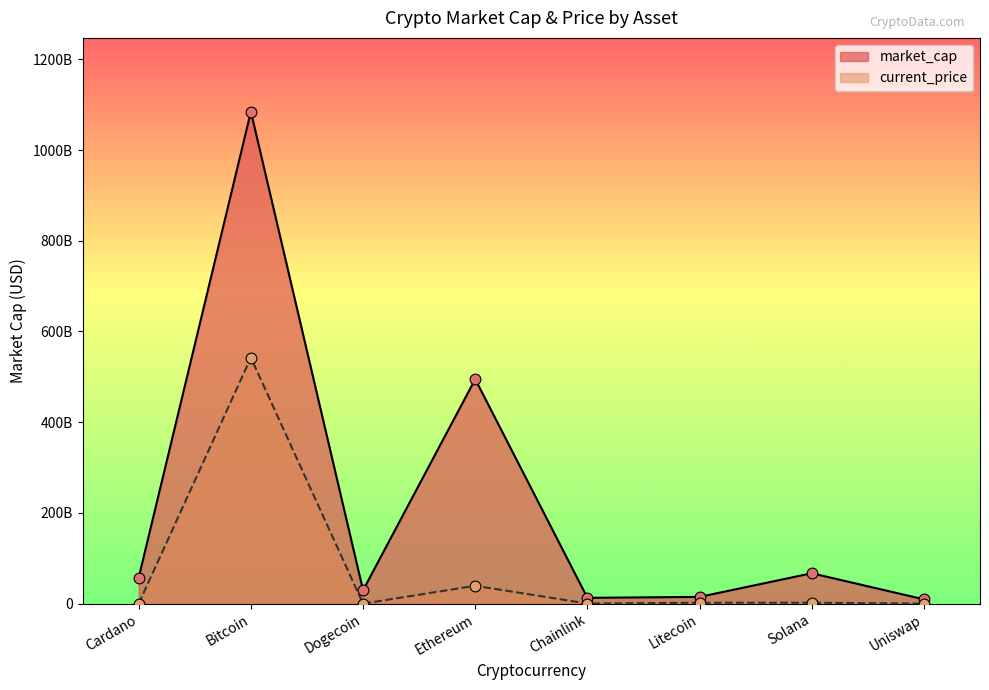

Which series has the largest total across all categories?

market_cap